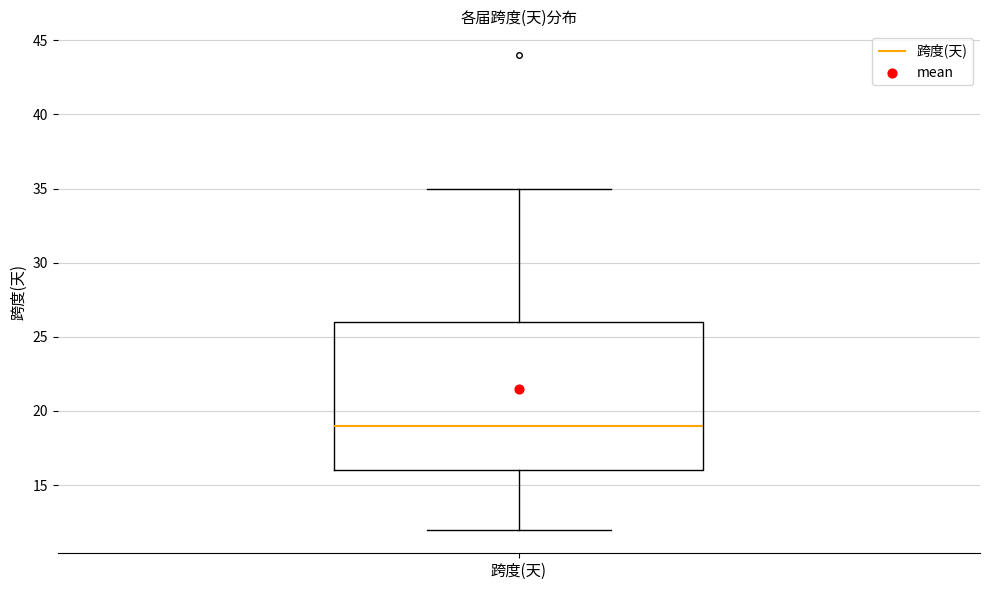

Transcribe this box plot: give where the median line is, the range the box spans, and where the two whiskers end, as read against the y-axis. The values are not printed on the chart, so give them approximately, as read against the axis.

median 19, box 16 to 26, whiskers 12 to 35